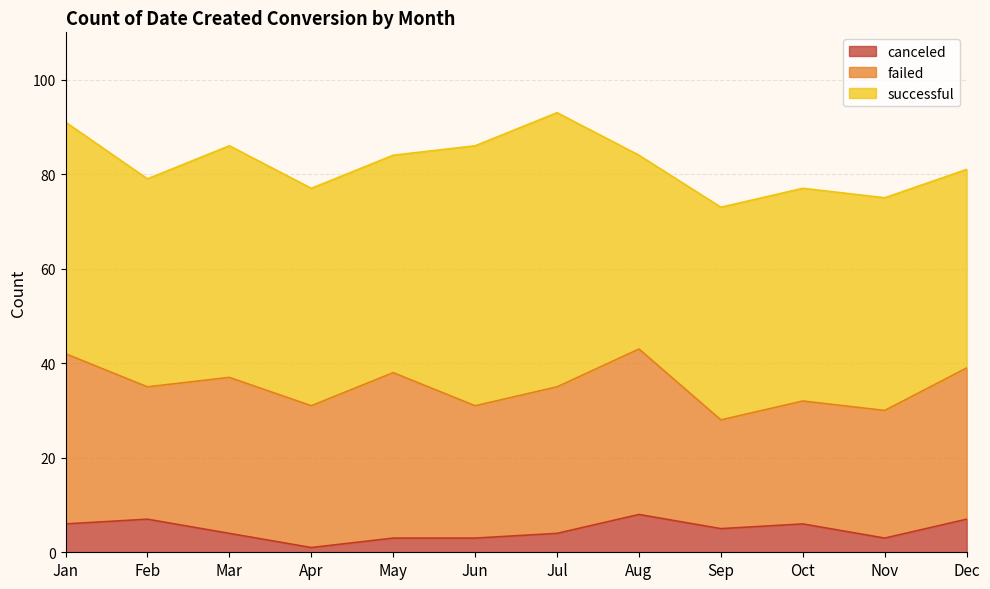

Rank the series by their average value, from highest to lowest.

successful, failed, canceled